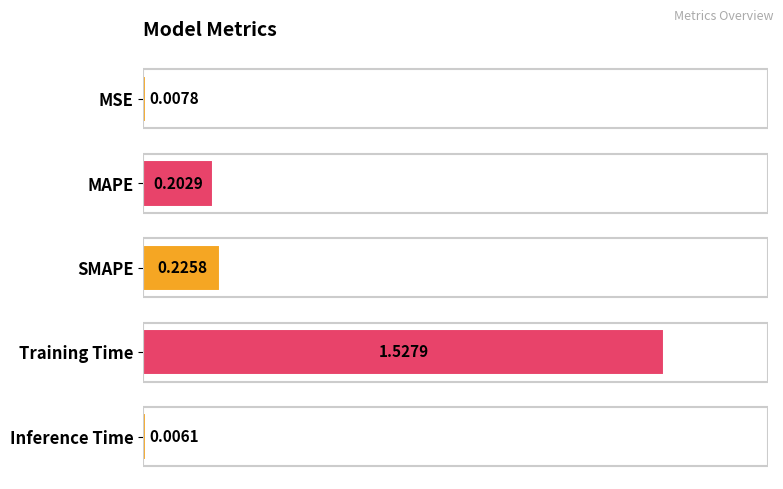

What is the label of the 3rd bar from the bottom?

SMAPE